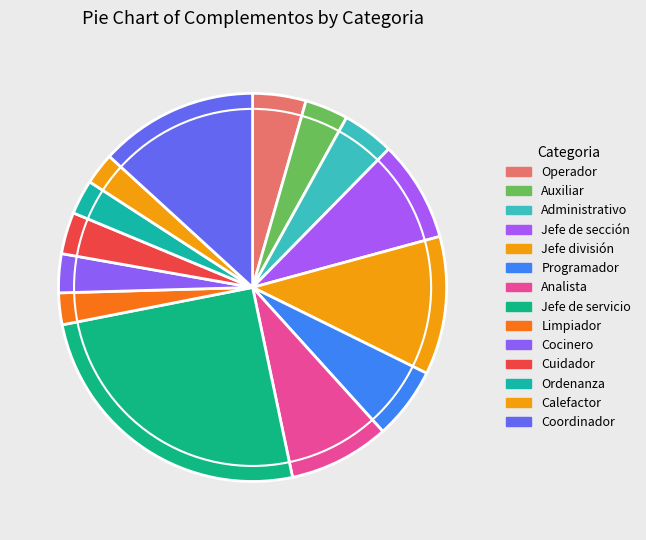

How many slices are in this pie chart?

14